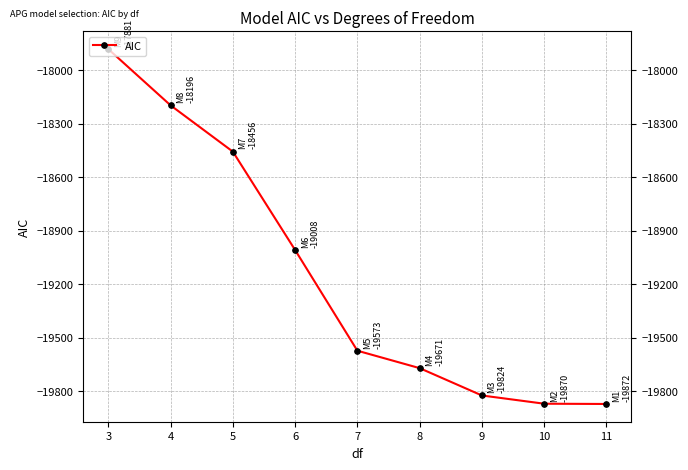

The value at 9 is -12669.9. True or false?

False